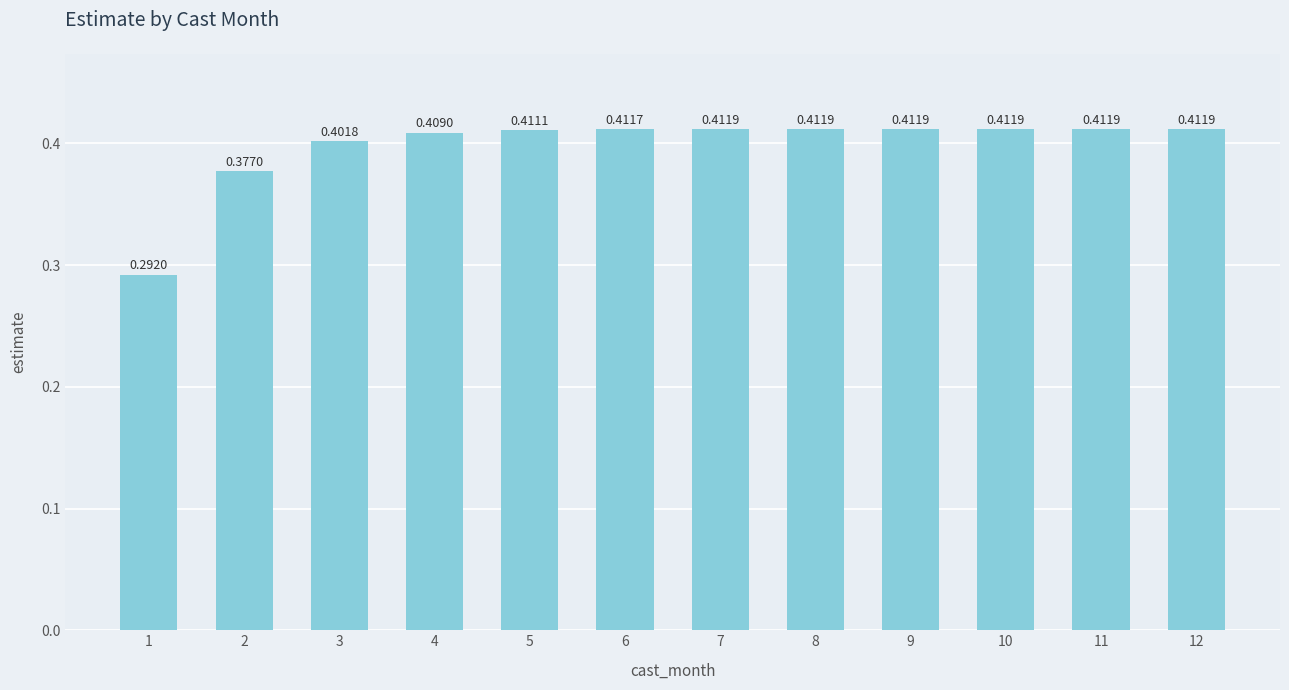

How many bars are there in total?

12